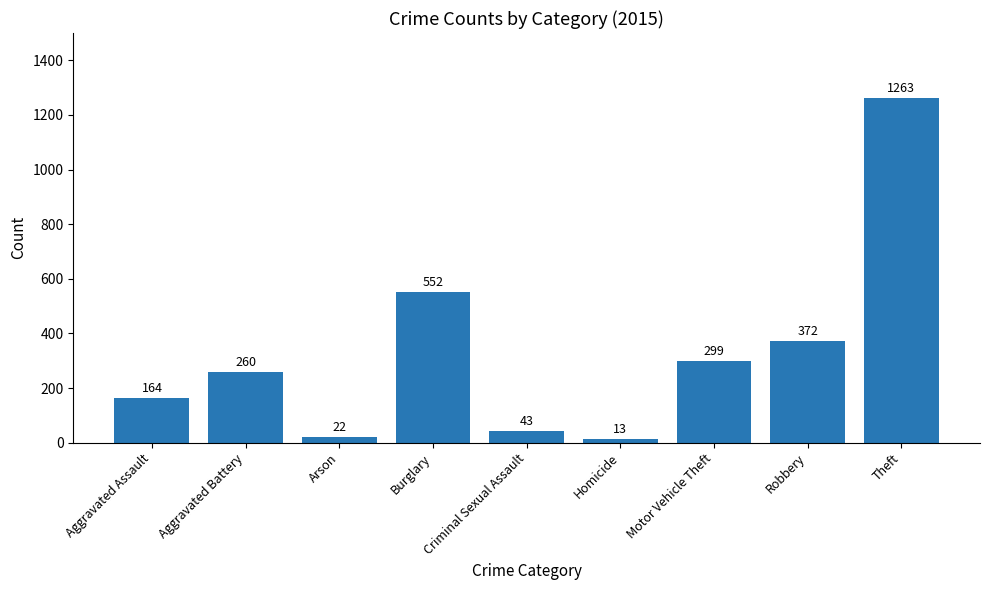

What is the average value?

332